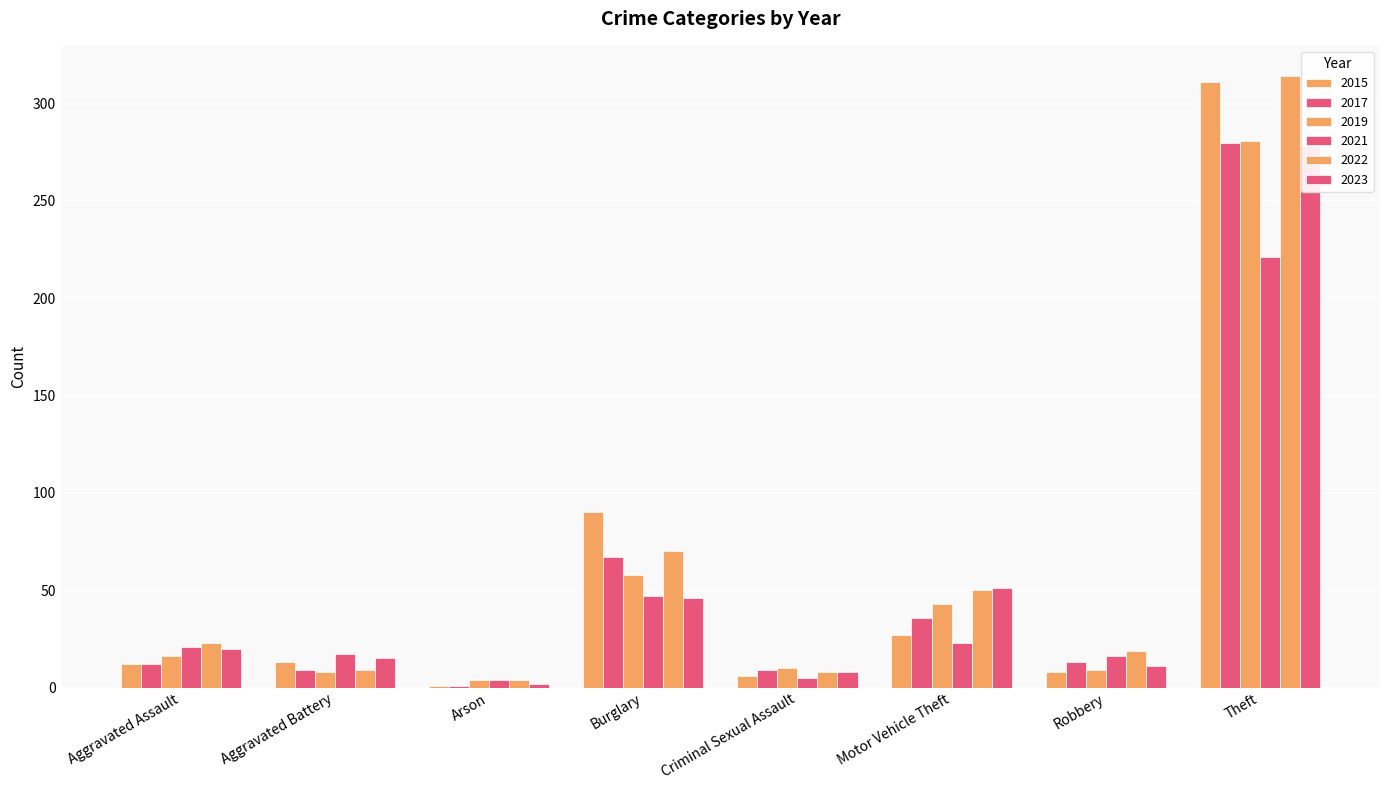

Reading right to left, extract all data points from this chart.

2015: 311	8	27	6	90	1	13	12
2017: 280	13	36	9	67	1	9	12
2019: 281	9	43	10	58	4	8	16
2021: 221	16	23	5	47	4	17	21
2022: 314	19	50	8	70	4	9	23
2023: 278	11	51	8	46	2	15	20